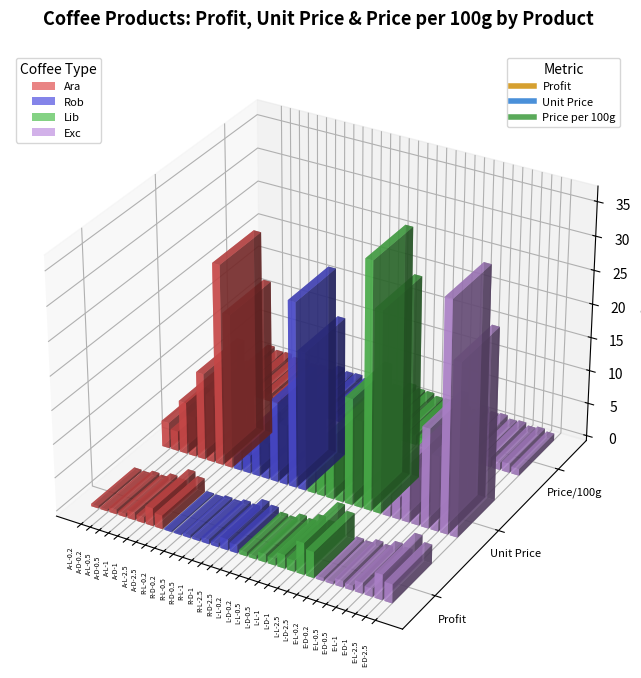

How many values in the Price per 100g series exceed 1?

28